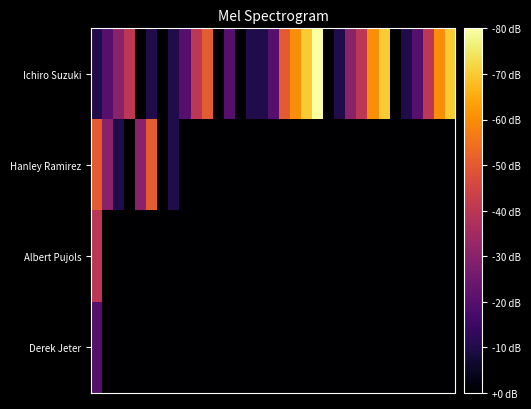

Reading left to right, transcribe all the data shown in this chart.

Ichiro Suzuki: 1	2	3	4	0	1	0	1	2	4	5	0	2	0	1	1	2	5	6	7	8	0	1	3	4	6	7	0	1	2	4	6	7
Hanley Ramirez: 5	3	1	0	3	5	0	1	0	0	0	0	0	0	0	0	0	0	0	0	0	0	0	0	0	0	0	0	0	0	0	0	0
Albert Pujols: 4	0	0	0	0	0	0	0	0	0	0	0	0	0	0	0	0	0	0	0	0	0	0	0	0	0	0	0	0	0	0	0	0
Derek Jeter: 2	0	0	0	0	0	0	0	0	0	0	0	0	0	0	0	0	0	0	0	0	0	0	0	0	0	0	0	0	0	0	0	0